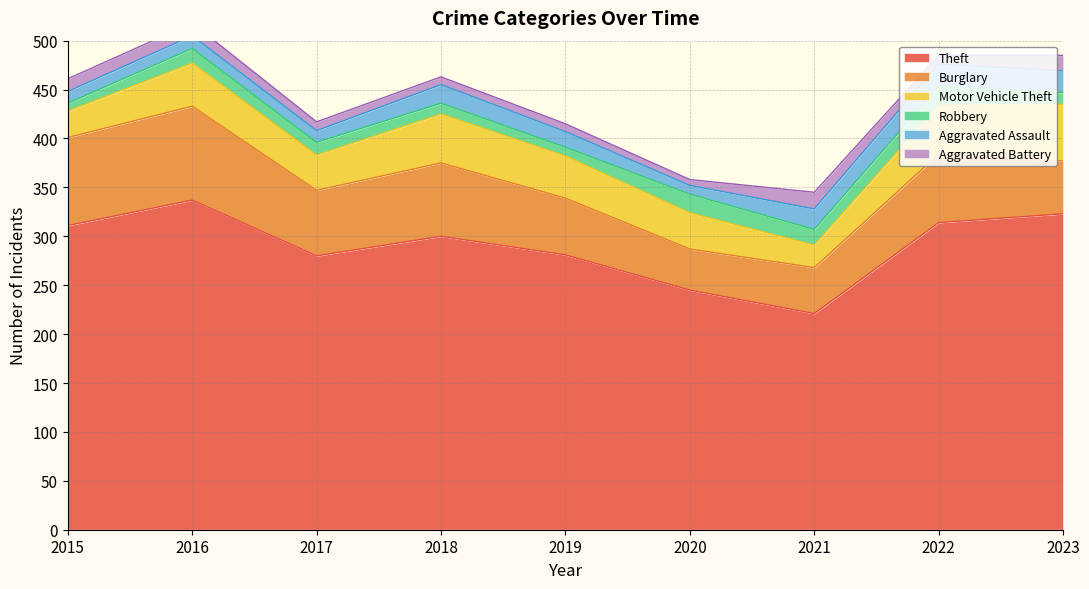

How many data points in Burglary are less than 67?

4